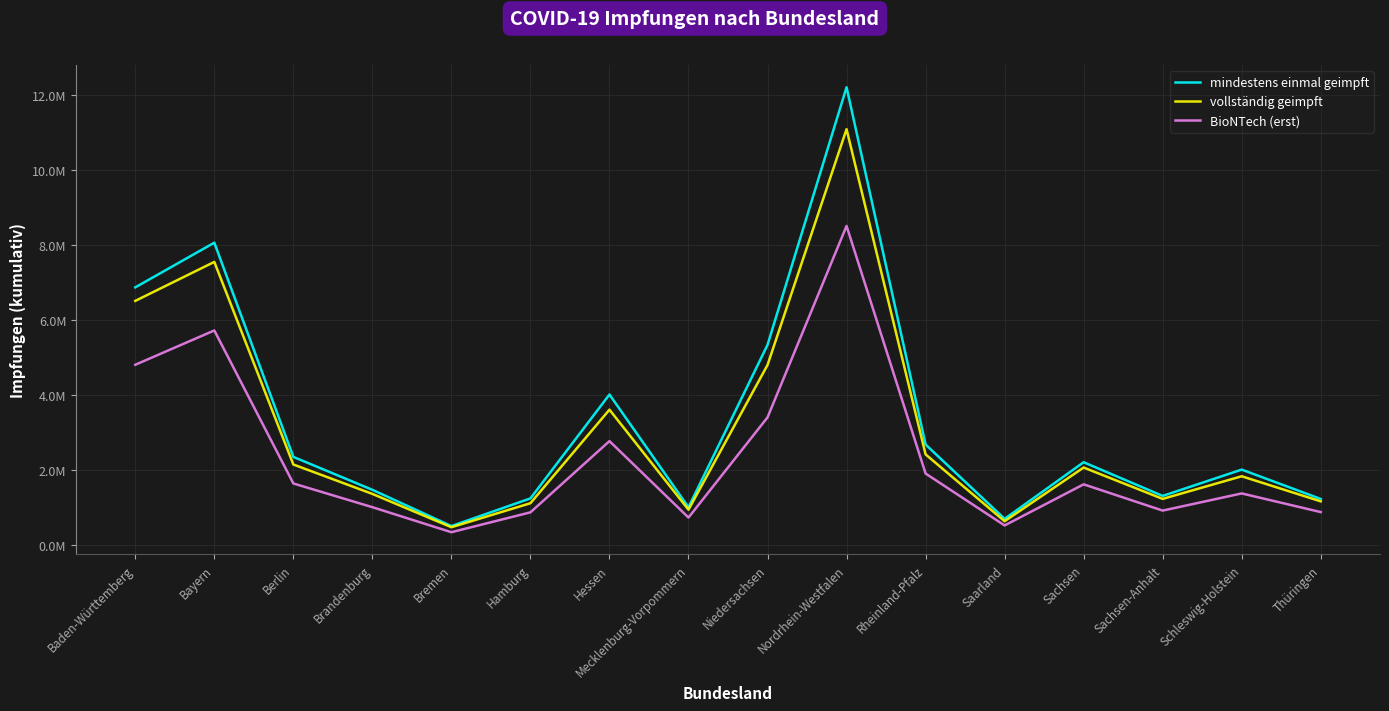

True or false: mindestens einmal geimpft has a value of 1467624 at Brandenburg.

True